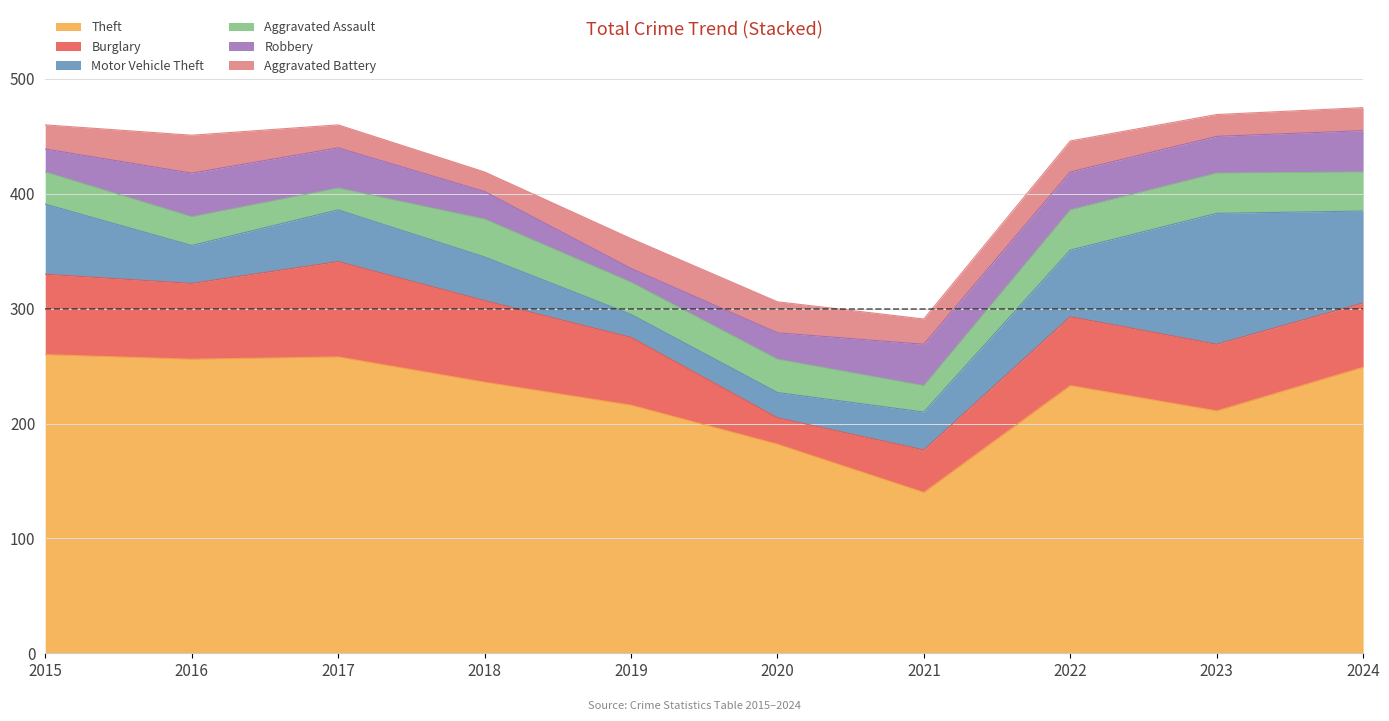

What is the difference between the maximum and second lowest values in the Theft series?

78